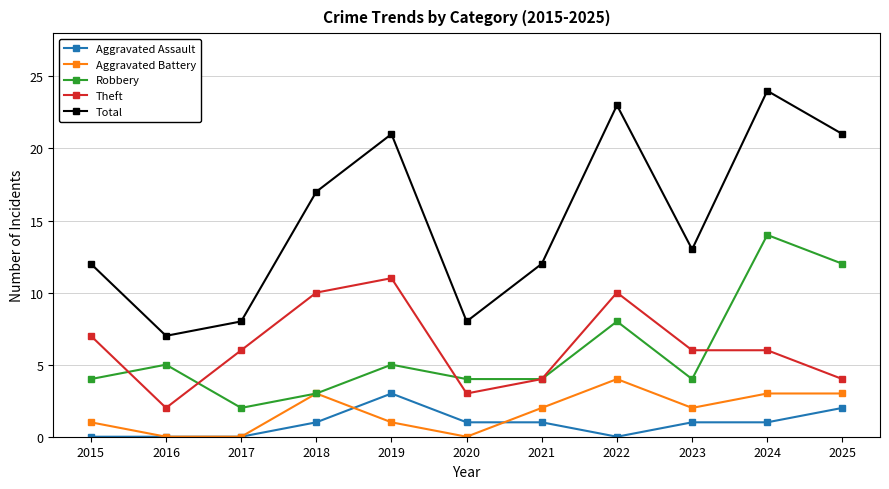

Reading right to left, what are all the values shown in this chart?

Aggravated Assault: 2	1	1	0	1	1	3	1	0	0	0
Aggravated Battery: 3	3	2	4	2	0	1	3	0	0	1
Robbery: 12	14	4	8	4	4	5	3	2	5	4
Theft: 4	6	6	10	4	3	11	10	6	2	7
Total: 21	24	13	23	12	8	21	17	8	7	12